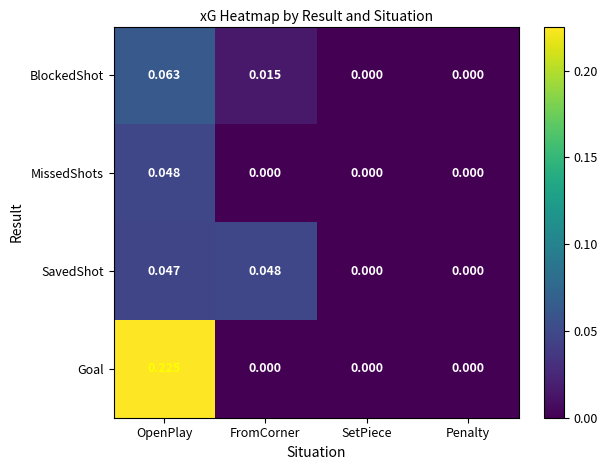

Rank the series at OpenPlay from lowest to highest value.

SavedShot, MissedShots, BlockedShot, Goal